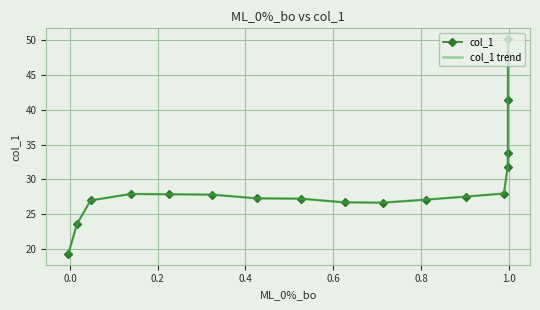

What is the greatest value displayed?

50.2